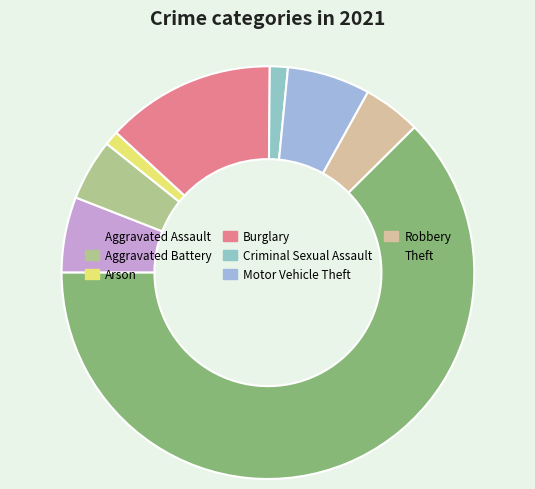

Count the number of slices in the pie.

8